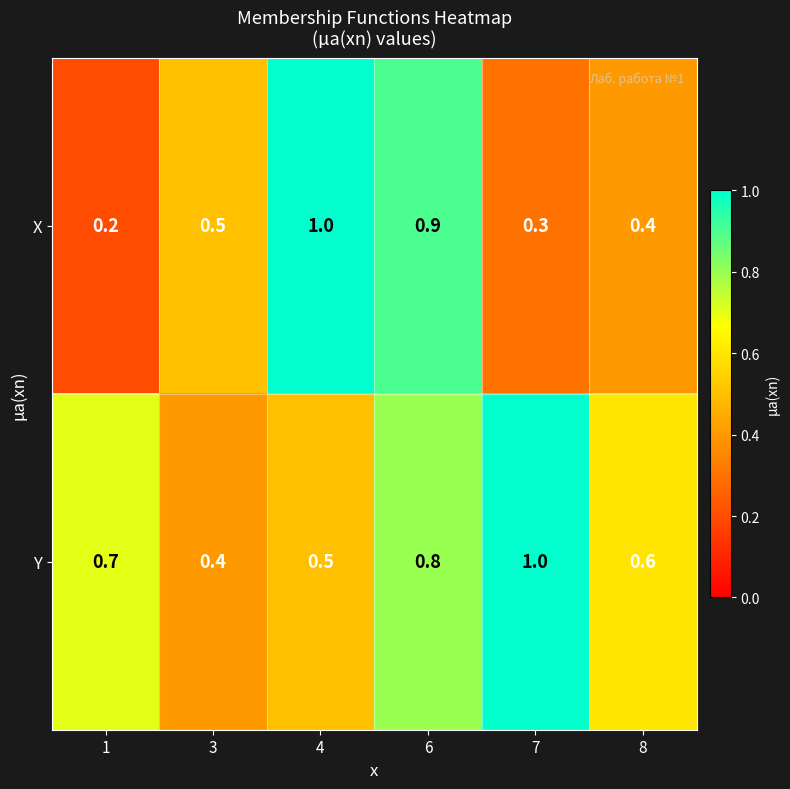

Which series changed the most between 3 and 8?

Y